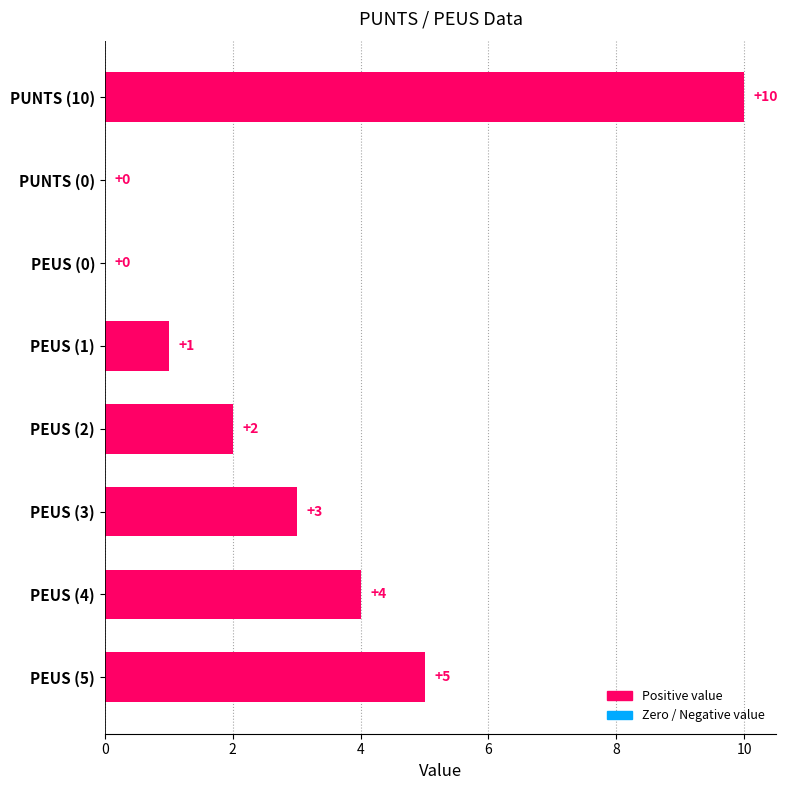

Where is the data nearest to the value 5?

PEUS (5)